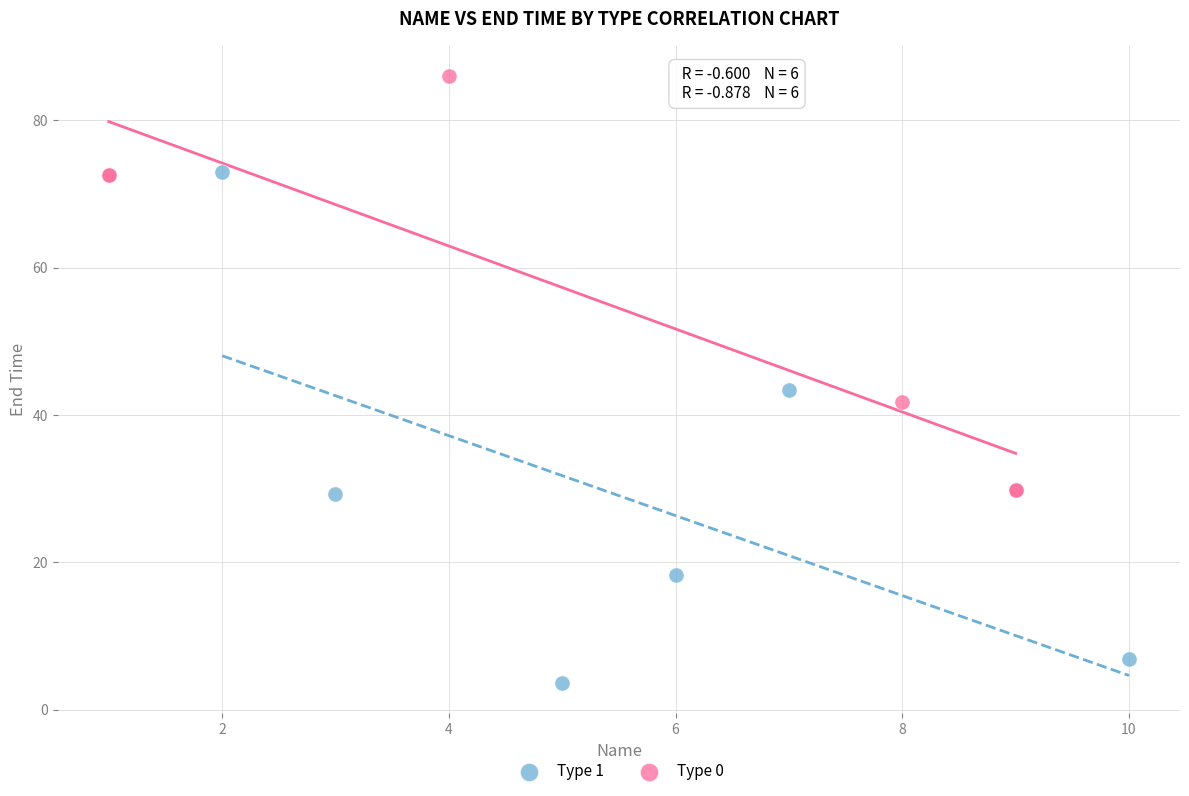

Which series contains the lowest Y value?

Type 1